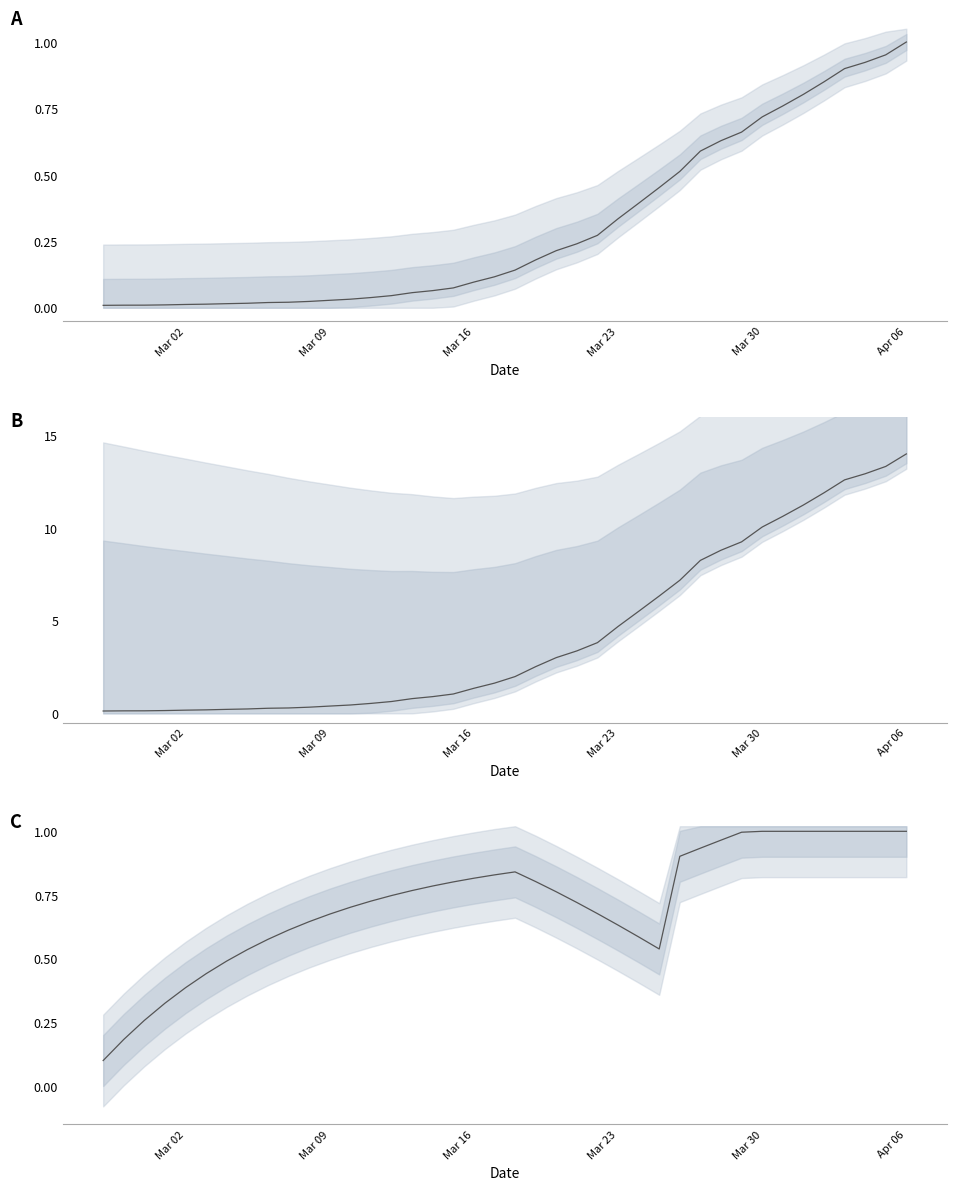

Which label corresponds to the smallest value in the chart?

2020-02-27